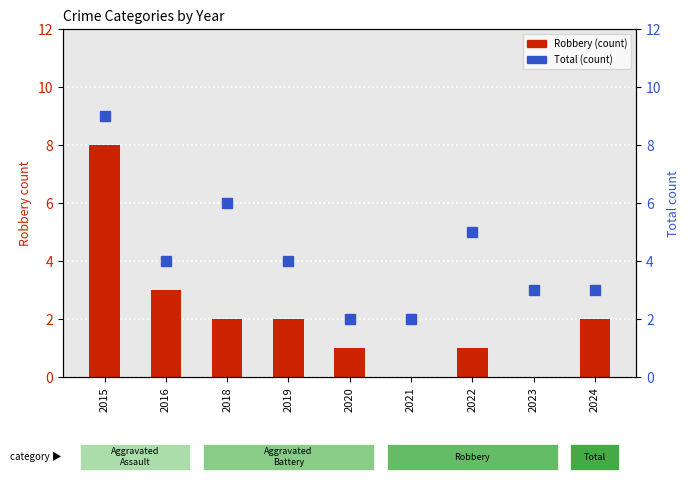

How many data points in Robbery (count) are less than 2?

4